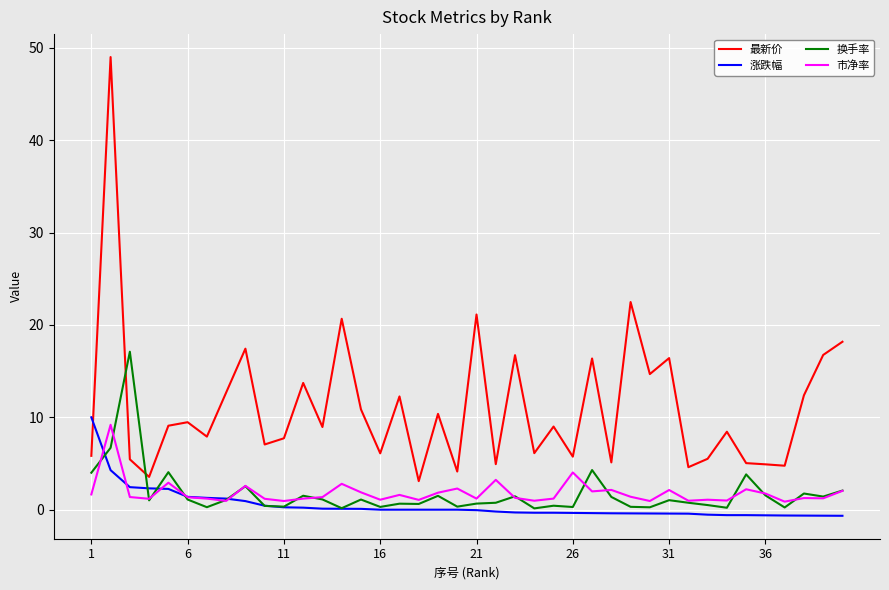

True or false: 换手率 and 市净率 intersect in this chart.

True